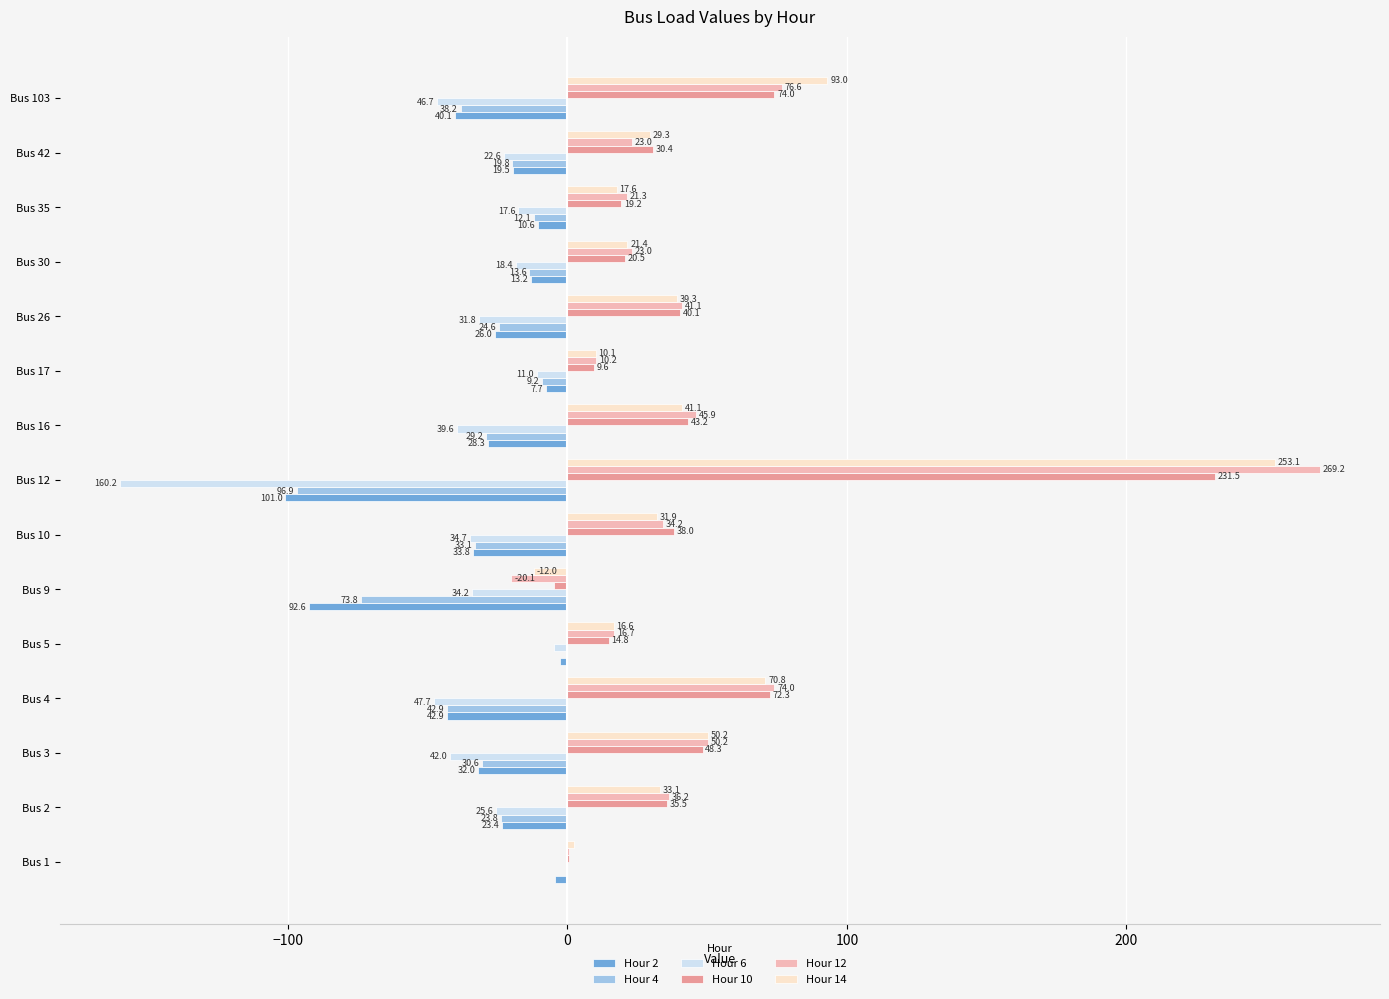

Which series has the largest range (max minus min)?

Hour 12